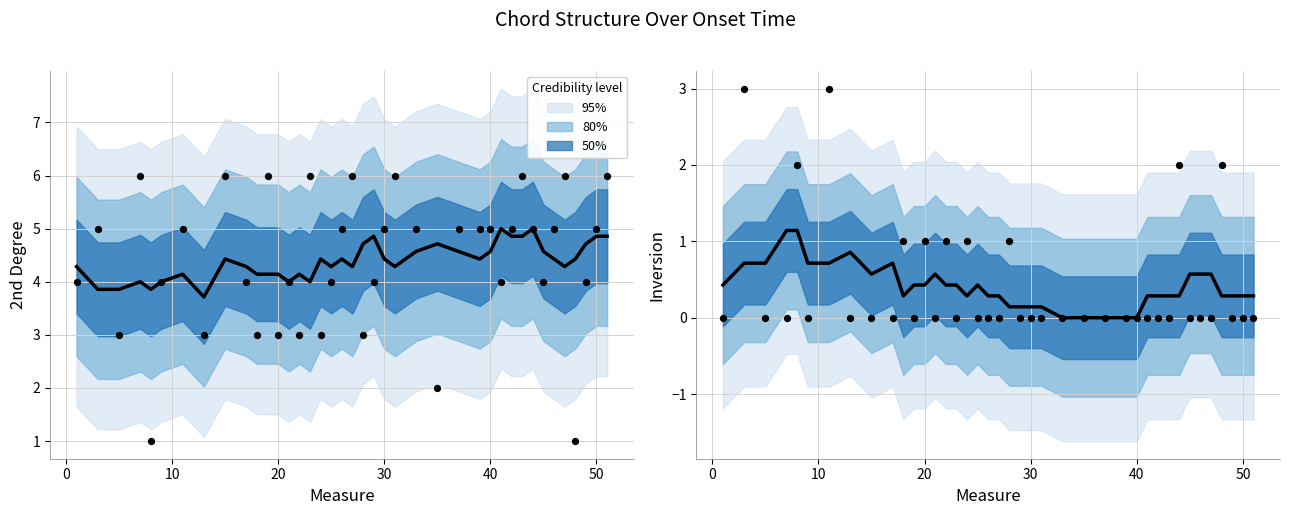

At how many categories does at least one series exceed 0?

35